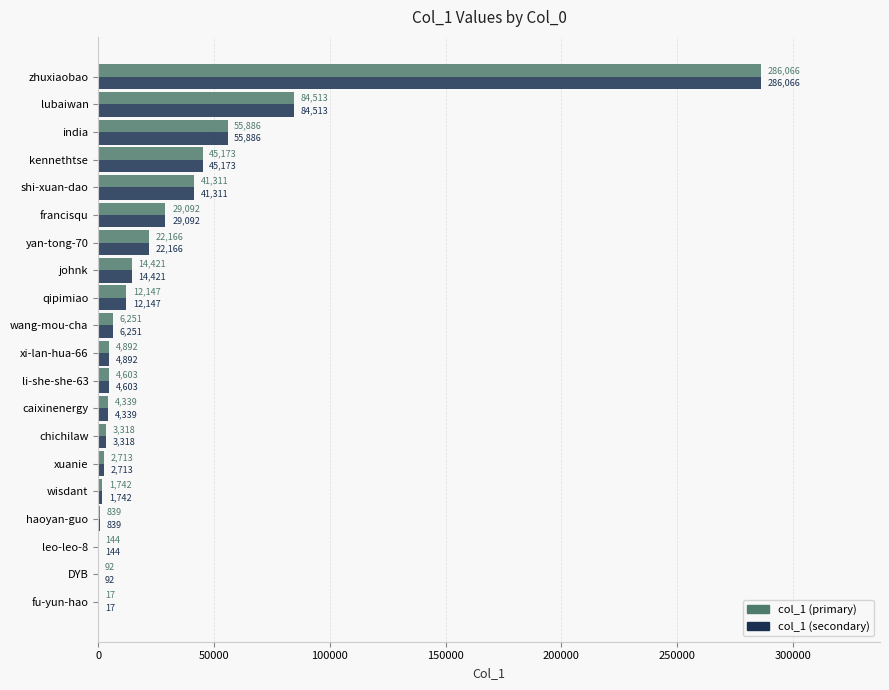

At which category is the sum across all series the highest?

zhuxiaobao